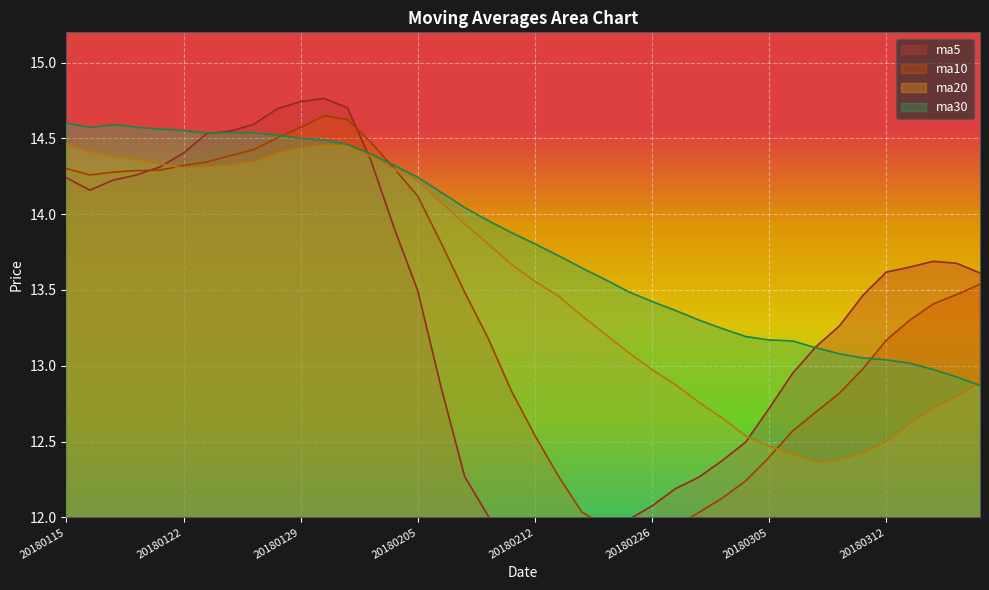

Where is ma20 nearest to the value 13?

20180226